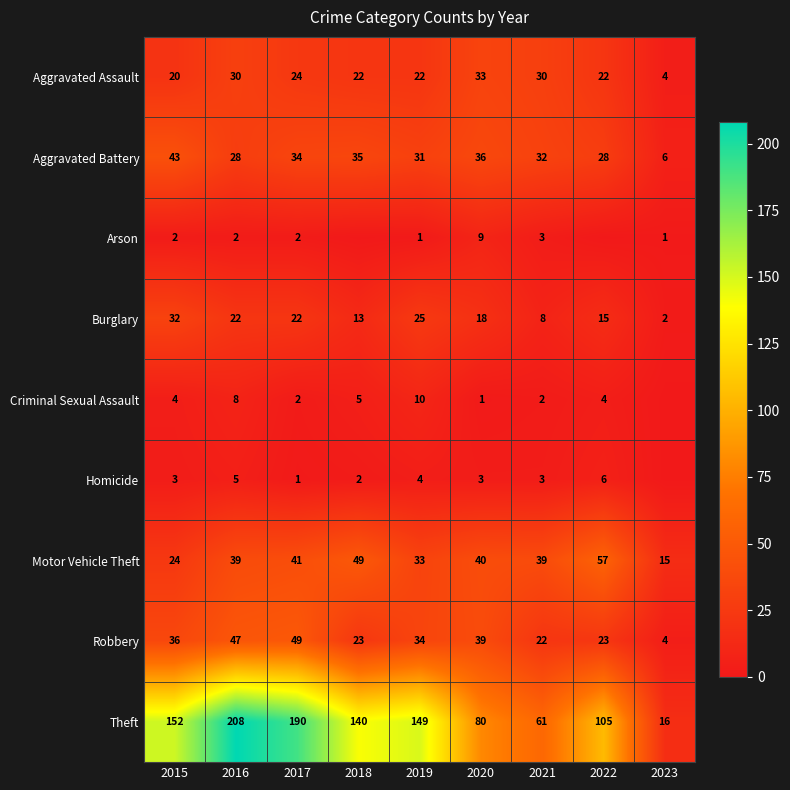

Read the Aggravated Assault value at 2016, to the nearest 10.

30